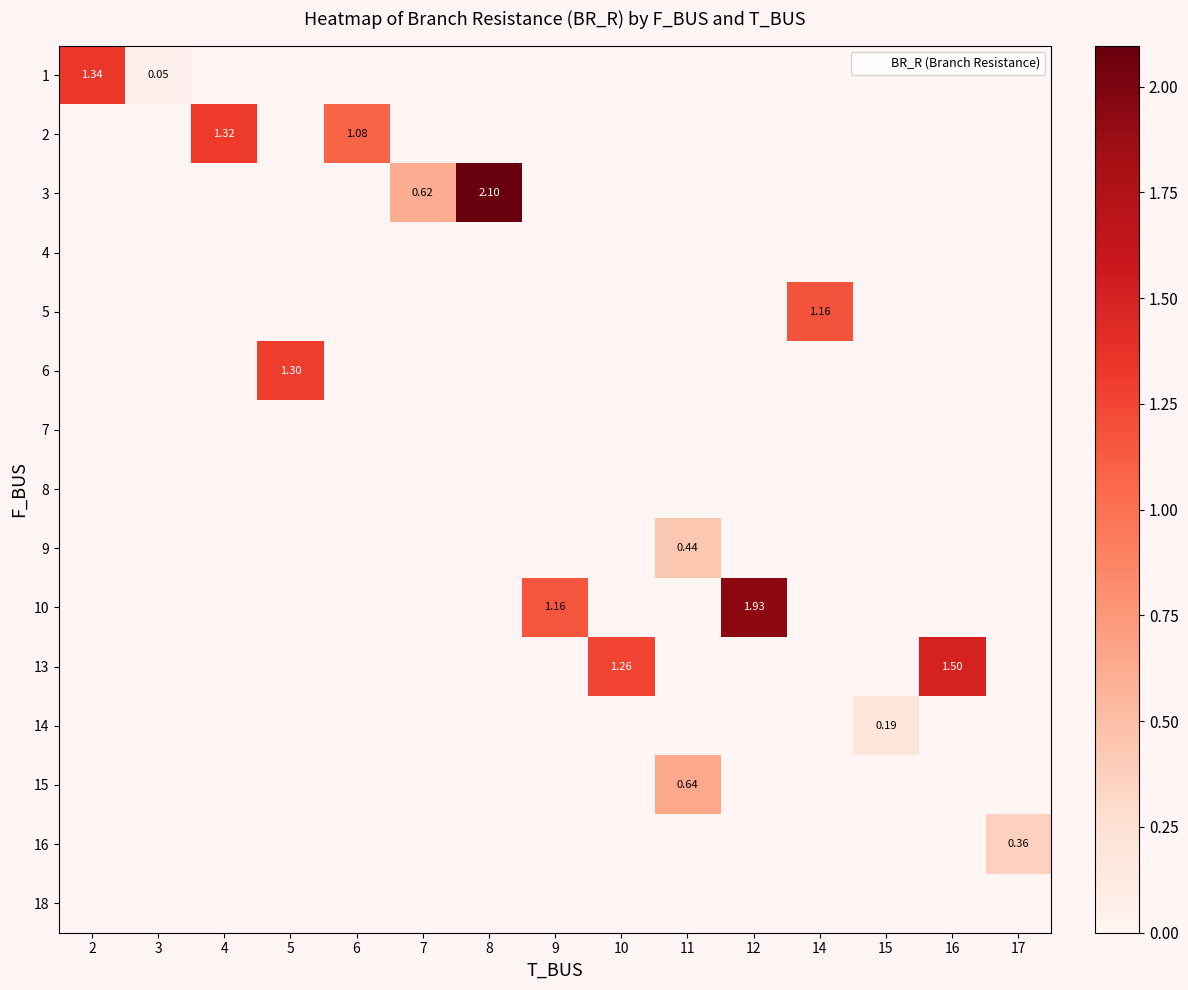

How many distinct data groups are displayed?

15